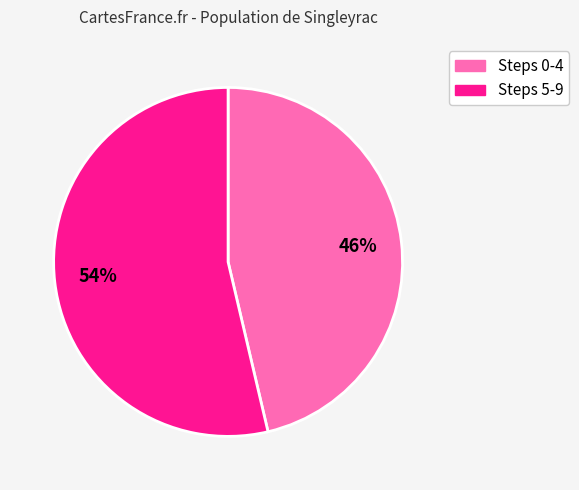

Does any single category account for the majority?

Yes